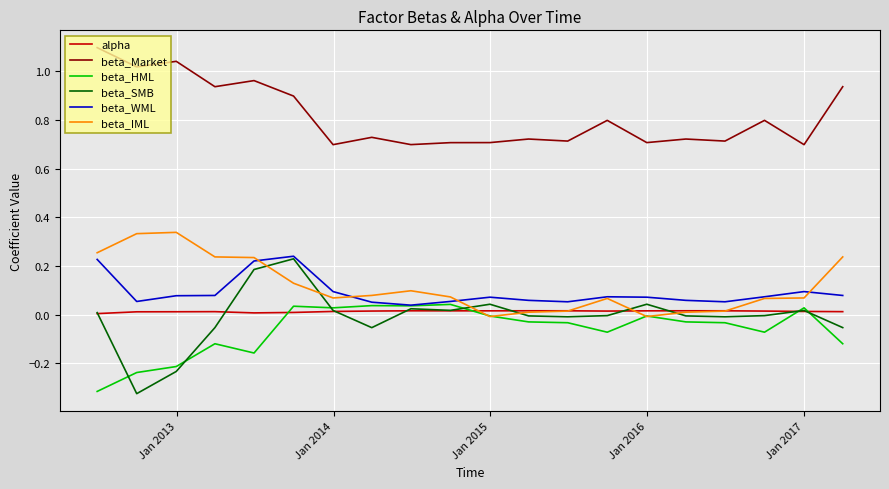

Which series has the largest total across all categories?

beta_Market